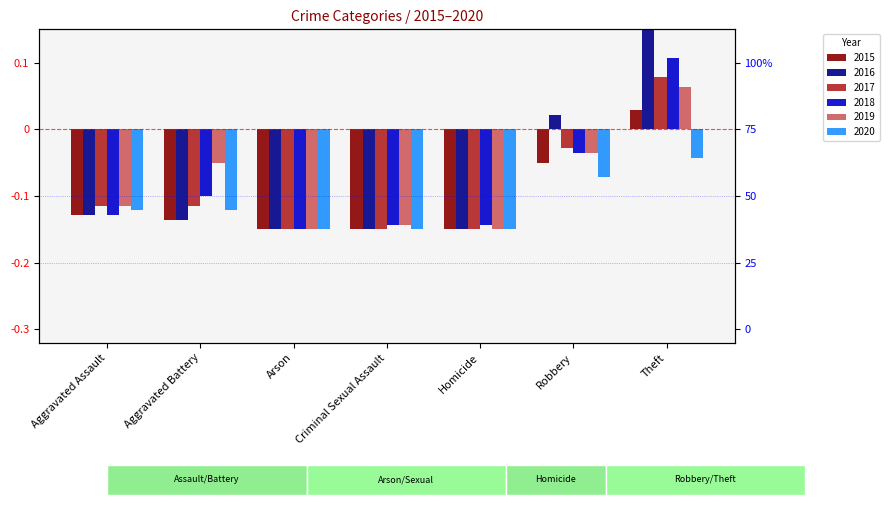

Is it true that 2016 equals 0.0 at Robbery?

False